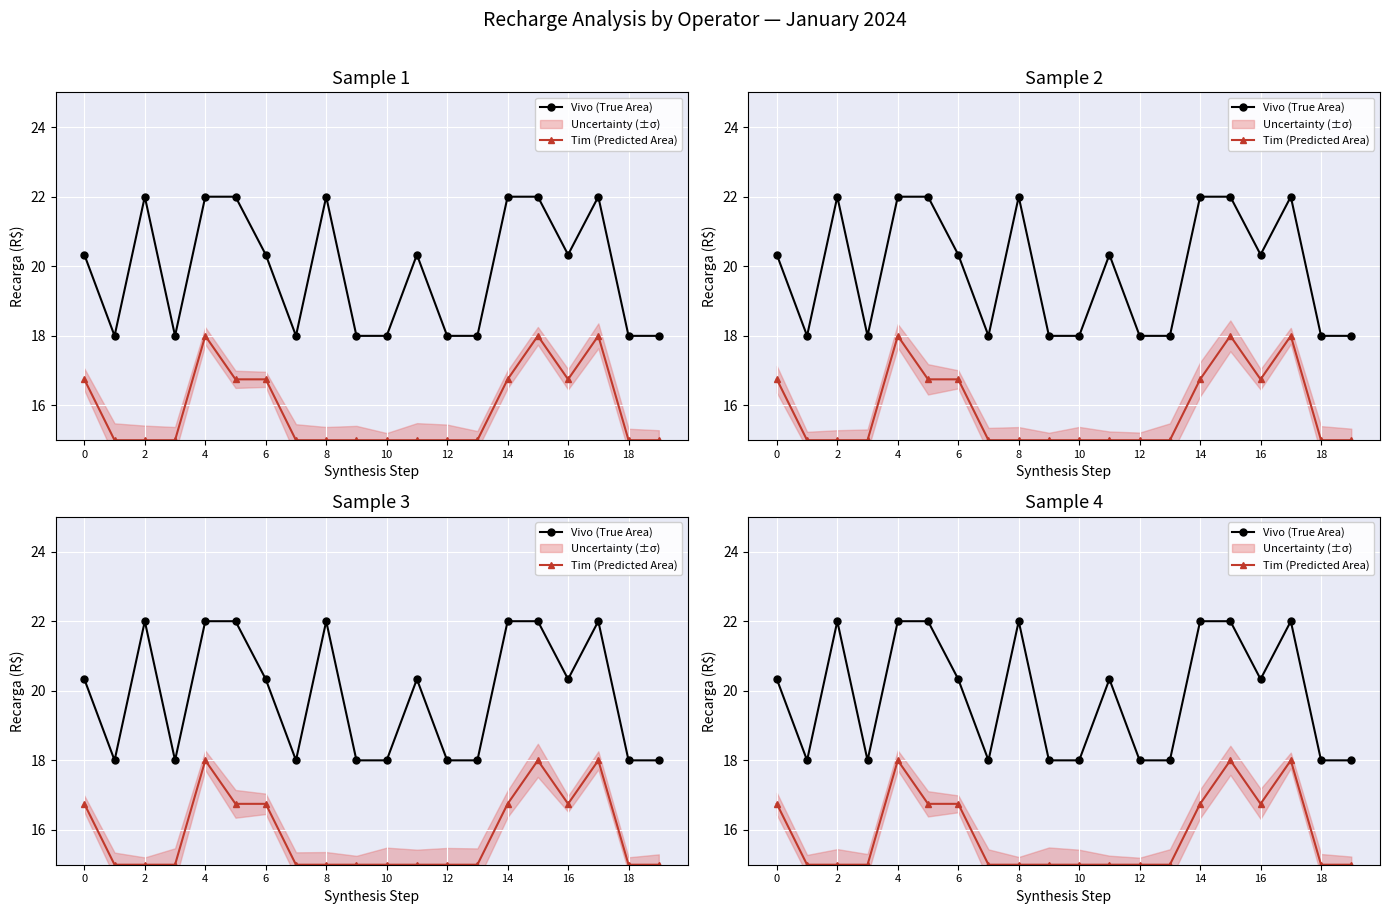

True or false: Tim (Predicted Area) and Vivo (True Area) intersect in this chart.

False